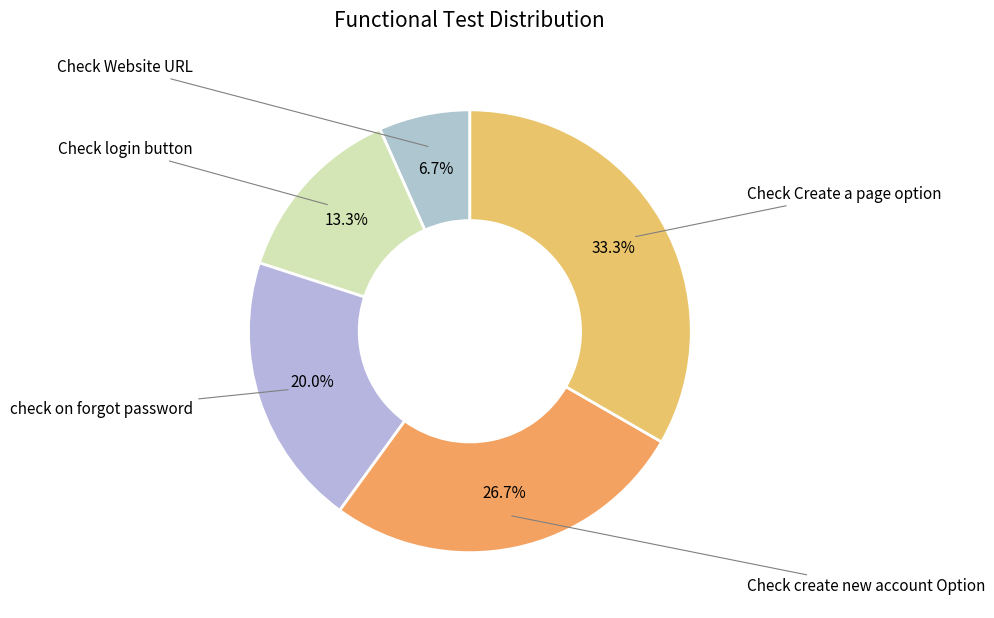

How many segments does this pie chart have?

5